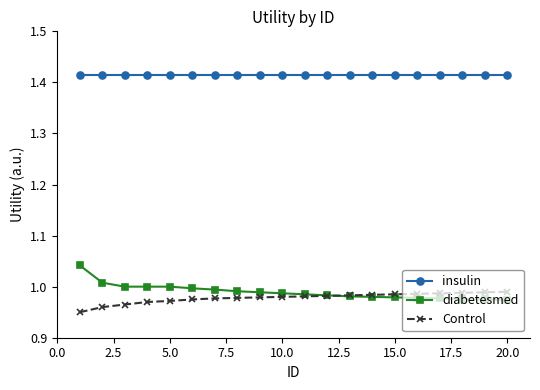

List the series in order of their peak value, lowest first.

Control, diabetesmed, insulin